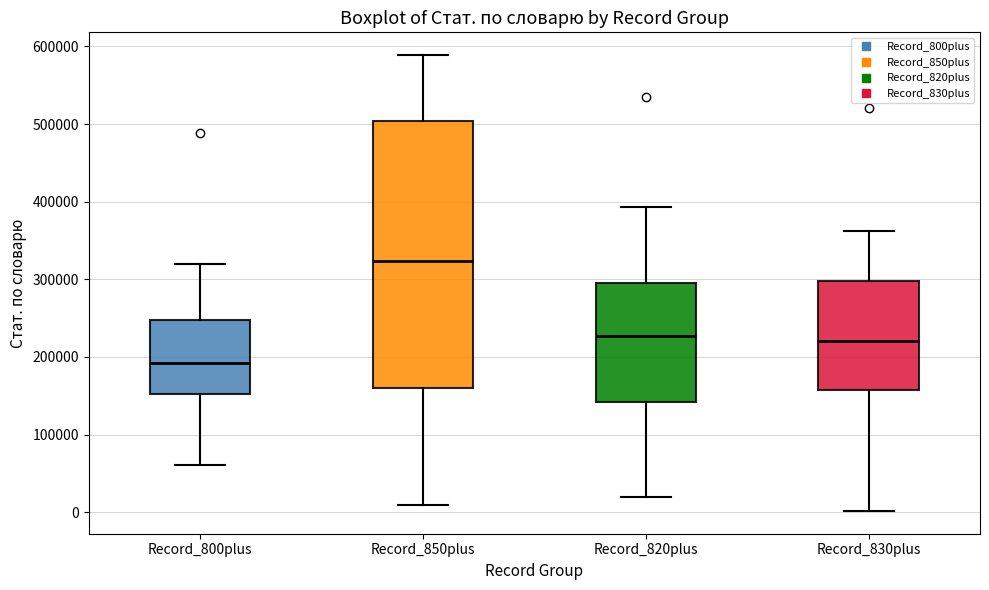

Which box's median line is the highest?

Record_850plus